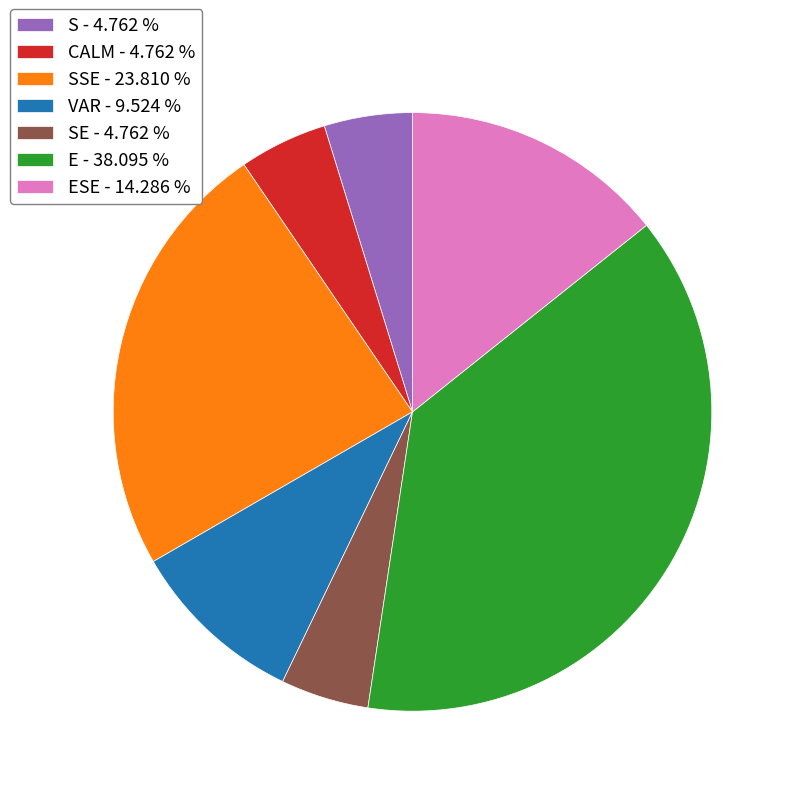

Is the sum of CALM - 4.762 % and ESE - 14.286 % greater than half?

No